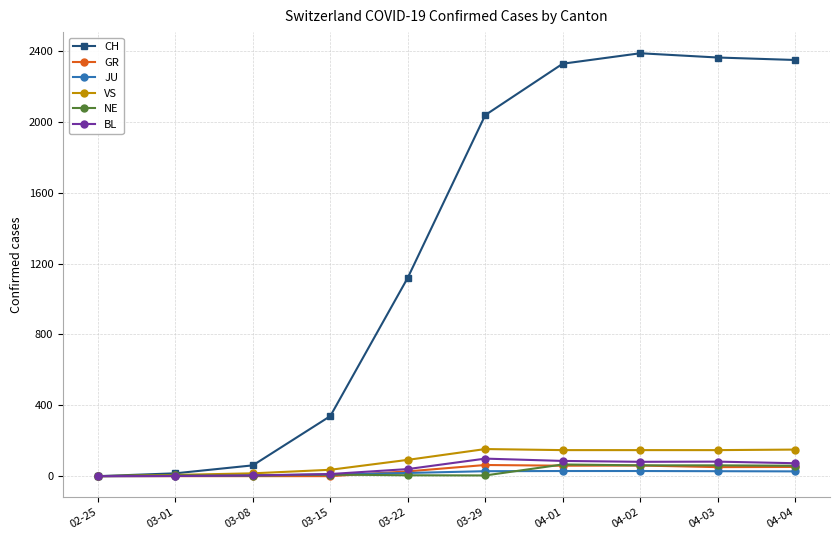

Which series has the largest total across all categories?

CH